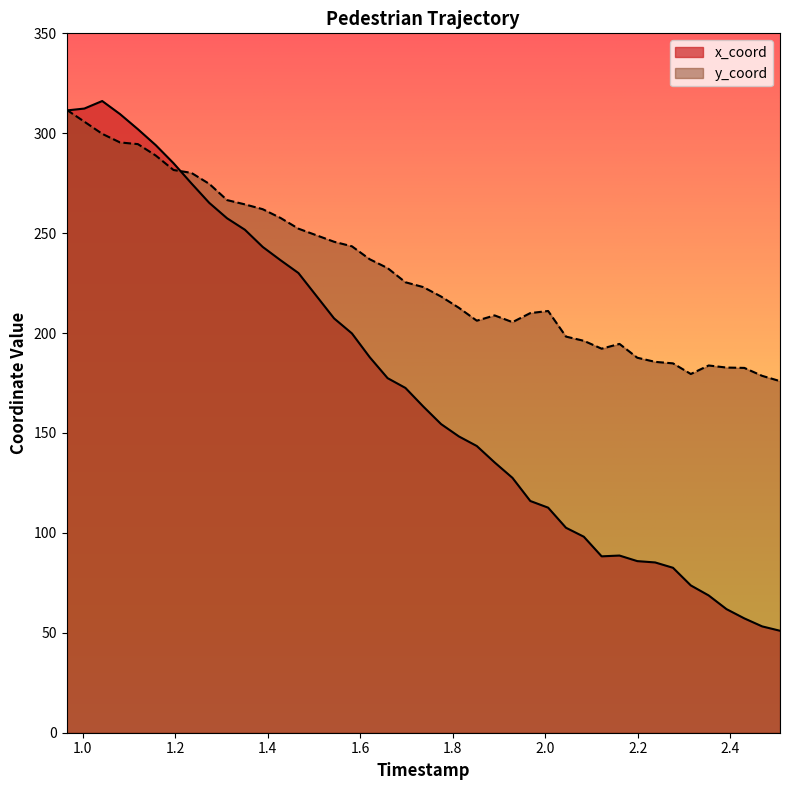

Which series has the largest total across all categories?

y_coord